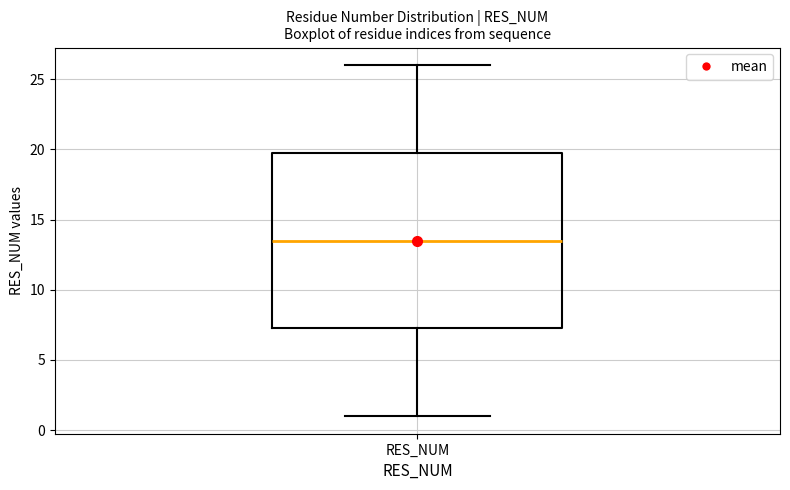

Transcribe this box plot: give where the median line is, the range the box spans, and where the two whiskers end, as read against the y-axis. The values are not printed on the chart, so give them approximately, as read against the axis.

median 13.5, box 7.5 to 20.0, whiskers 1.0 to 26.0